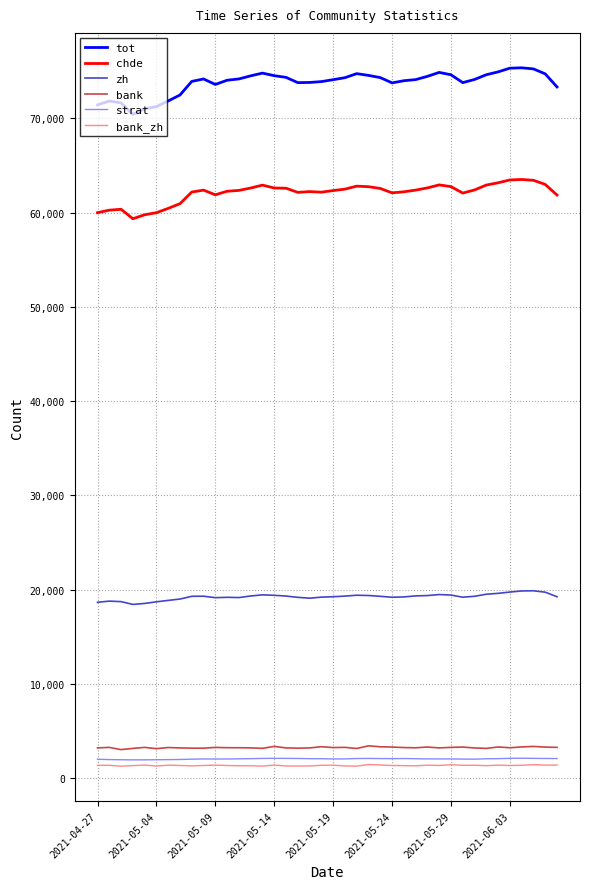

True or false: tot and chde cross at least once.

False